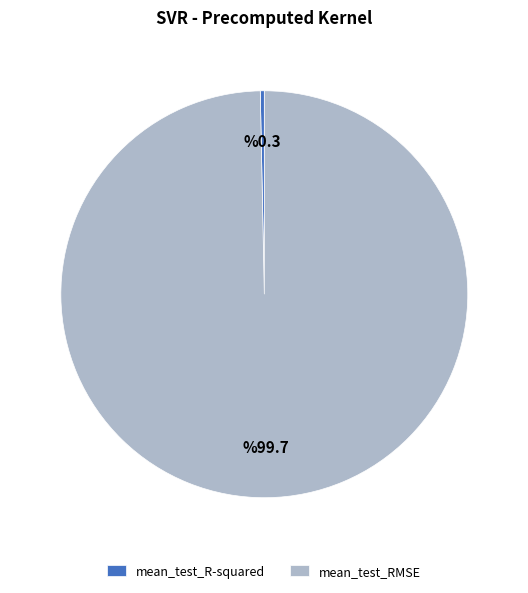

The mean_test_R-squared slice represents 7% of the pie. True or false?

False